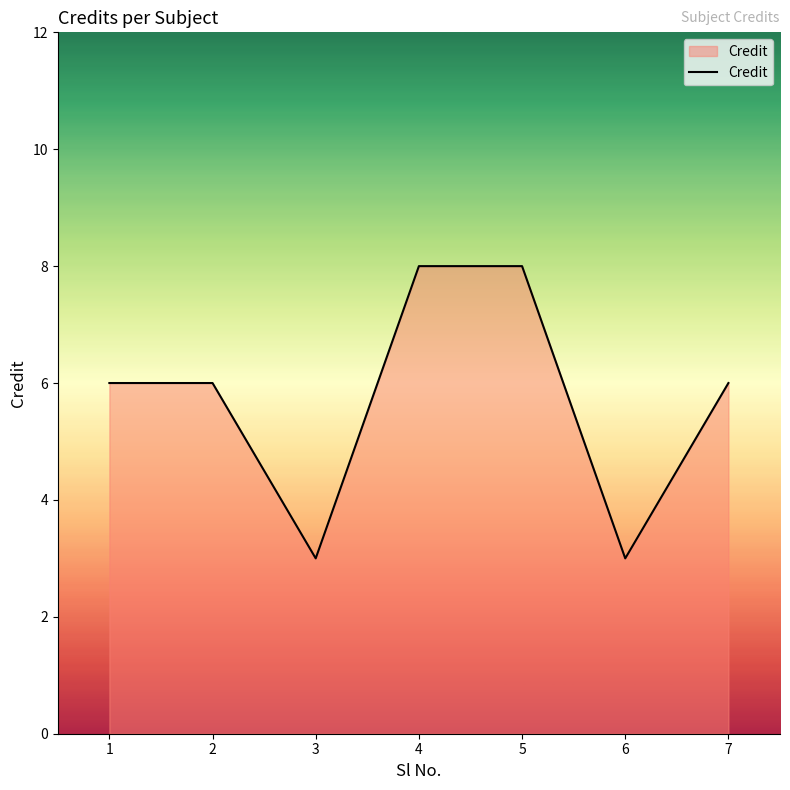

True or false: the data shows 6 at 2.

True